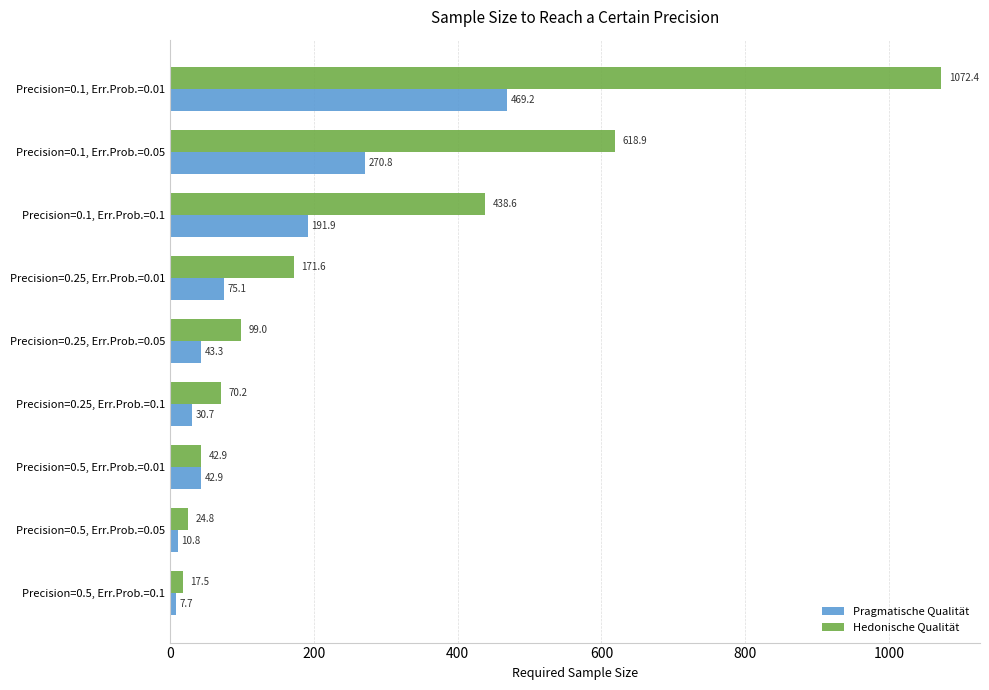

What value does the Pragmatische Qualität series have at Precision=0.5, Err.Prob.=0.01?

42.9